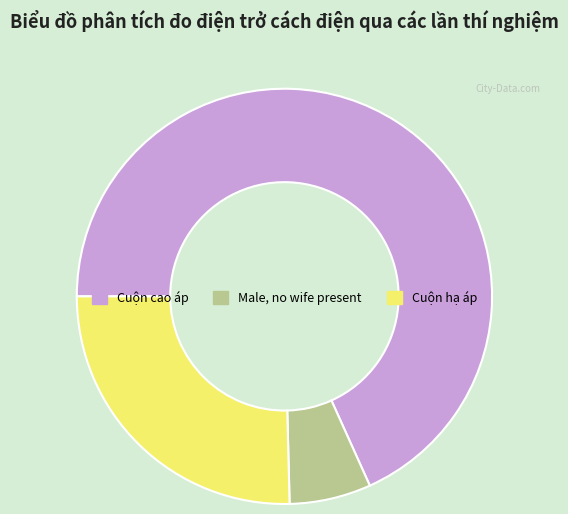

Rank the categories by value from highest to lowest.

Cuộn cao áp, Cuộn hạ áp, Male, no wife present